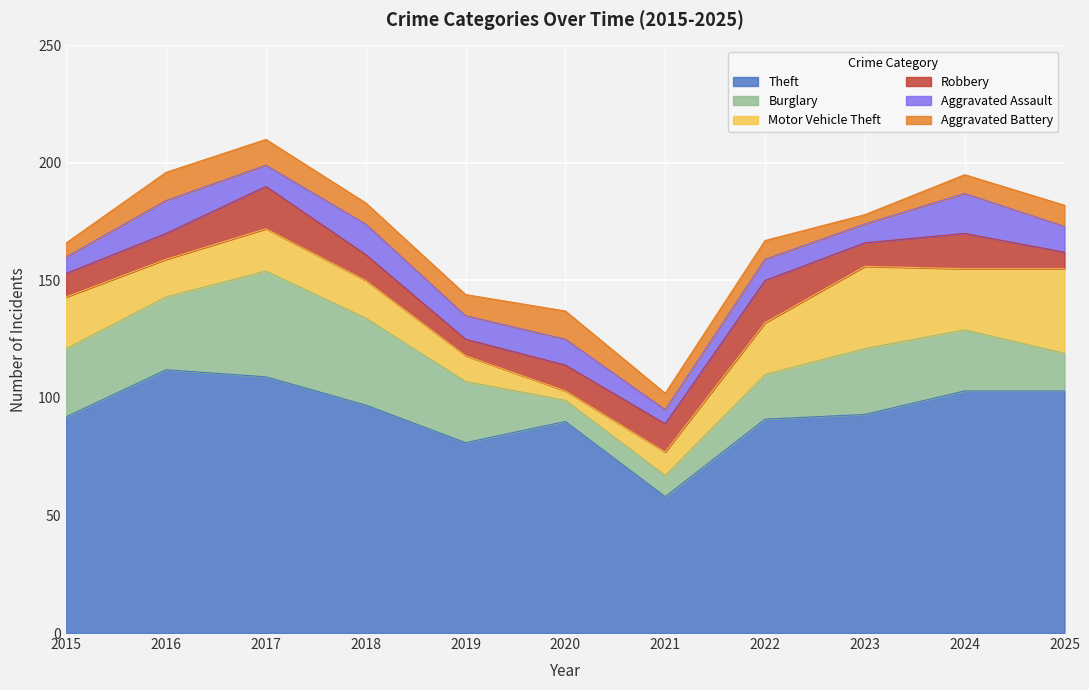

What are all the series names shown in the legend?

Theft, Burglary, Motor Vehicle Theft, Robbery, Aggravated Assault, Aggravated Battery